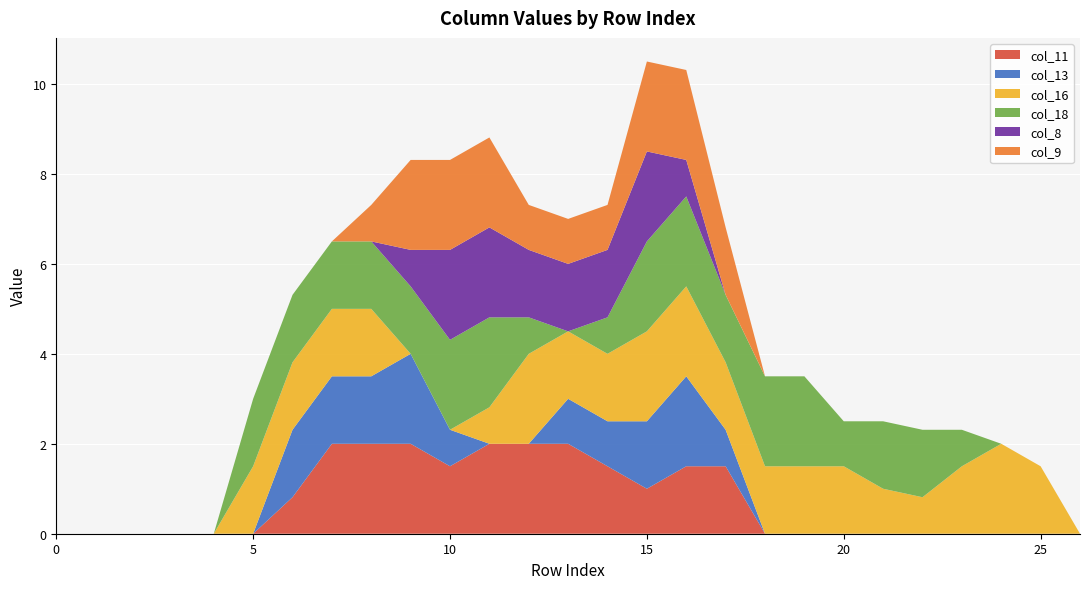

Reading left to right, transcribe all the data shown in this chart.

col_11: 0.0	0.0	0.0	0.0	0.0	0.0	0.8	2.0	2.0	2.0	1.5	2.0	2.0	2.0	1.5	1.0	1.5	1.5	0.0	0.0	0.0	0.0	0.0	0.0	0.0	0.0	0.0
col_13: 0.0	0.0	0.0	0.0	0.0	0.0	1.5	1.5	1.5	2.0	0.8	0.0	0.0	1.0	1.0	1.5	2.0	0.8	0.0	0.0	0.0	0.0	0.0	0.0	0.0	0.0	0.0
col_16: 0.0	0.0	0.0	0.0	0.0	1.5	1.5	1.5	1.5	0.0	0.0	0.8	2.0	1.5	1.5	2.0	2.0	1.5	1.5	1.5	1.5	1.0	0.8	1.5	2.0	1.5	0.0
col_18: 0.0	0.0	0.0	0.0	0.0	1.5	1.5	1.5	1.5	1.5	2.0	2.0	0.8	0.0	0.8	2.0	2.0	1.5	2.0	2.0	1.0	1.5	1.5	0.8	0.0	0.0	0.0
col_8: 0.0	0.0	0.0	0.0	0.0	0.0	0.0	0.0	0.0	0.8	2.0	2.0	1.5	1.5	1.5	2.0	0.8	0.0	0.0	0.0	0.0	0.0	0.0	0.0	0.0	0.0	0.0
col_9: 0.0	0.0	0.0	0.0	0.0	0.0	0.0	0.0	0.8	2.0	2.0	2.0	1.0	1.0	1.0	2.0	2.0	1.5	0.0	0.0	0.0	0.0	0.0	0.0	0.0	0.0	0.0